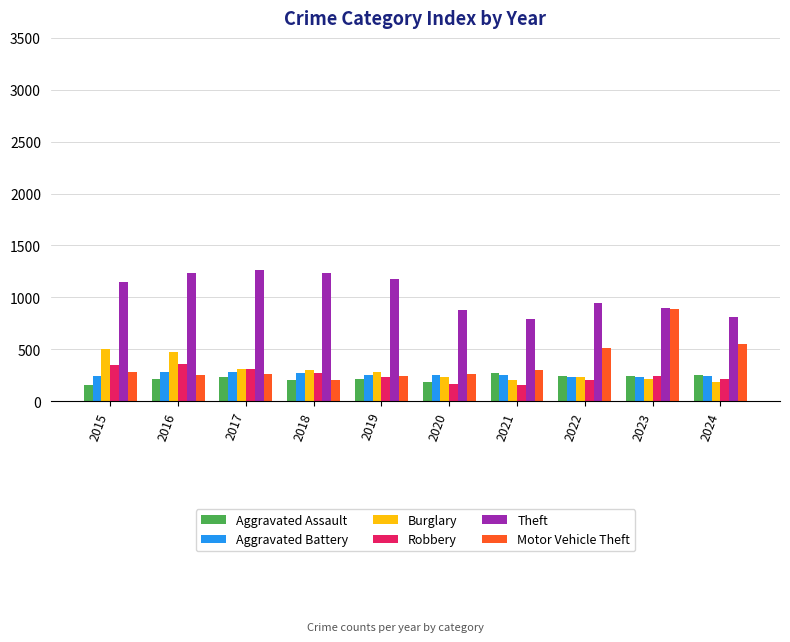

The Aggravated Assault series shows 214 at 2016. True or false?

True